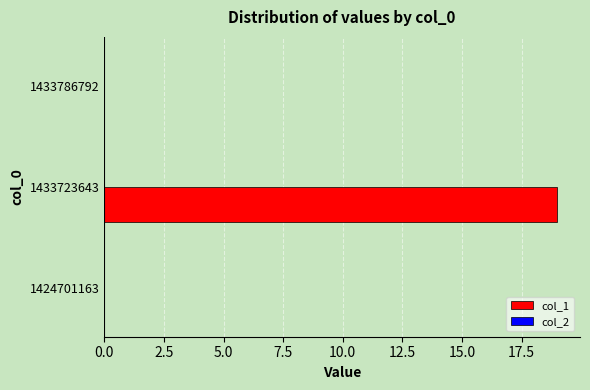

The chart shows a value of 0 at 1424701163. True or false?

True